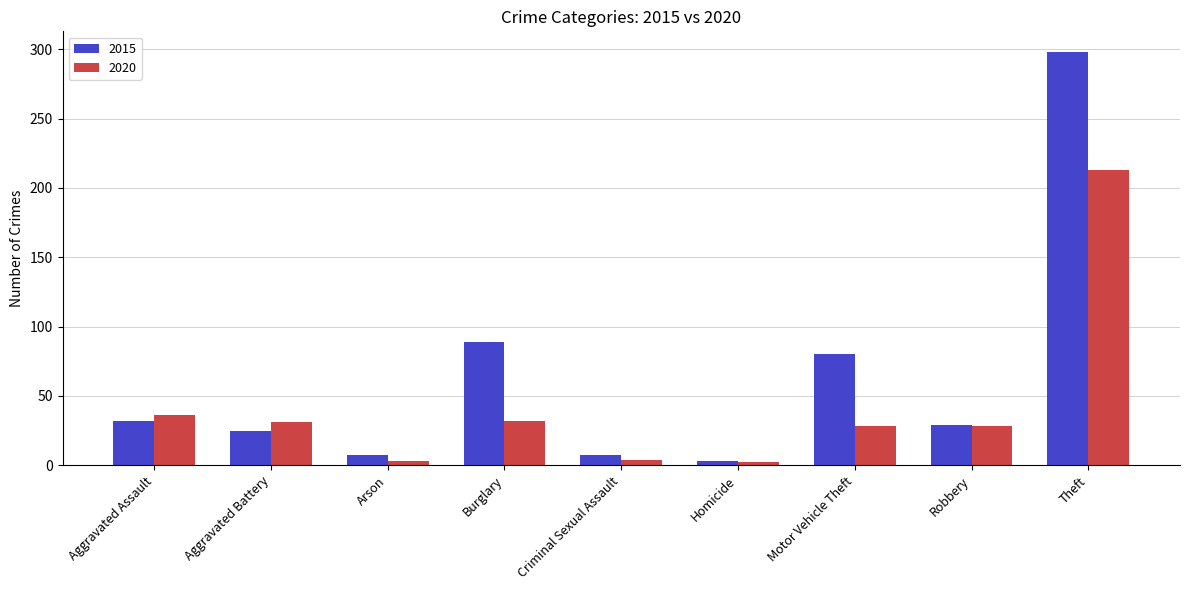

Rank the series at Theft from highest to lowest value.

2015, 2020